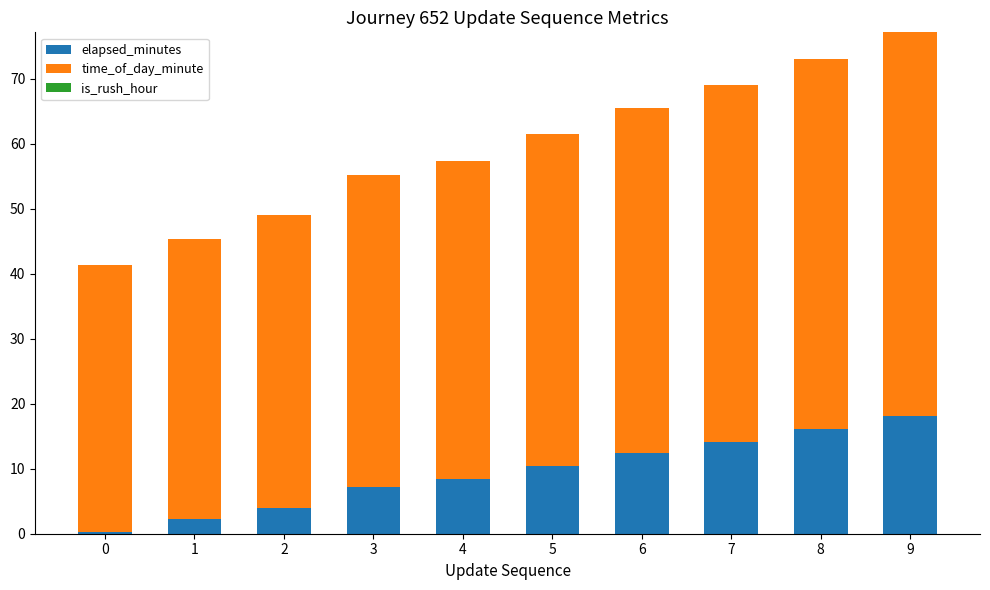

The elapsed_minutes series shows 16.1 at 8. True or false?

True